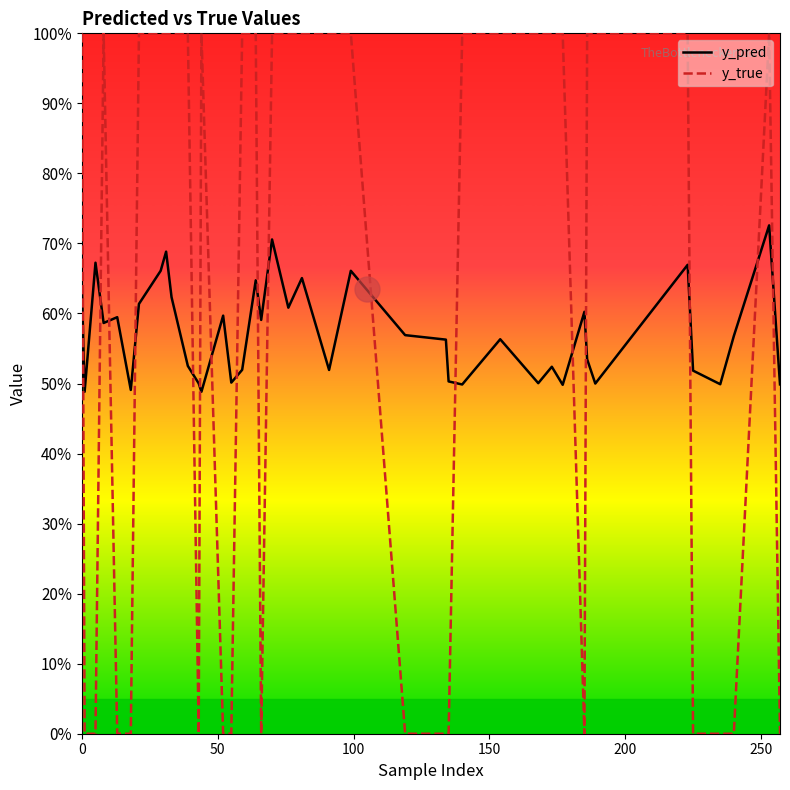

Does the chart display data point markers on the line(s)?

No